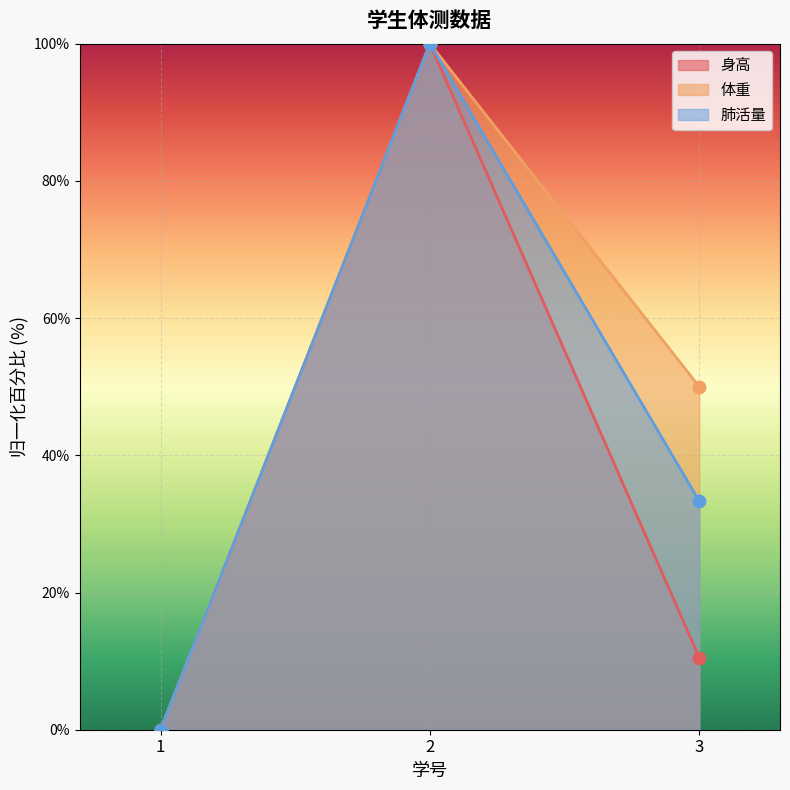

Which series has the largest total across all categories?

体重